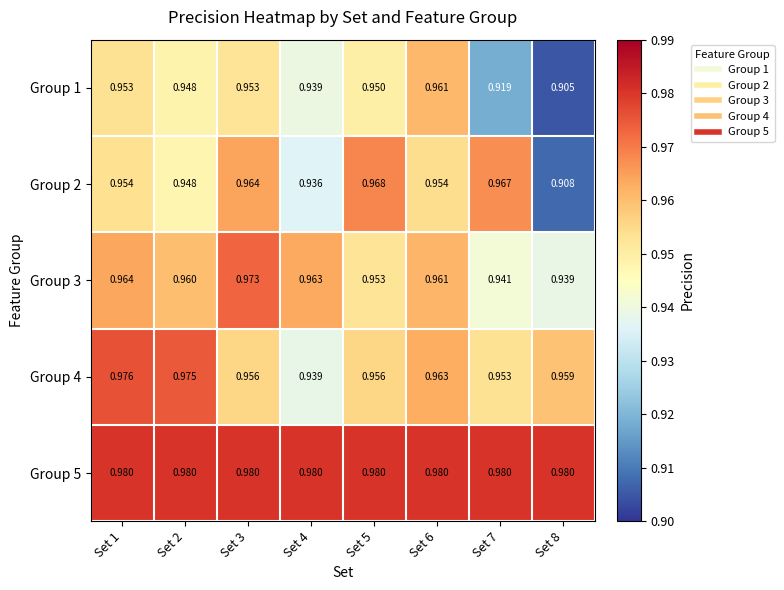

At how many categories does at least one series exceed 0?

8